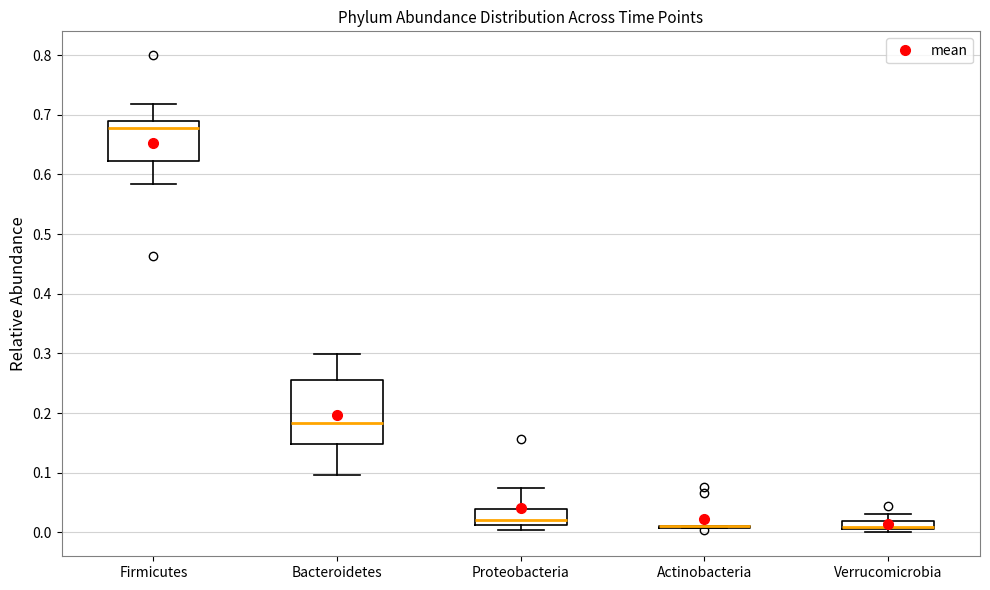

Which box is the tallest, from its lower edge to its upper edge?

Bacteroidetes